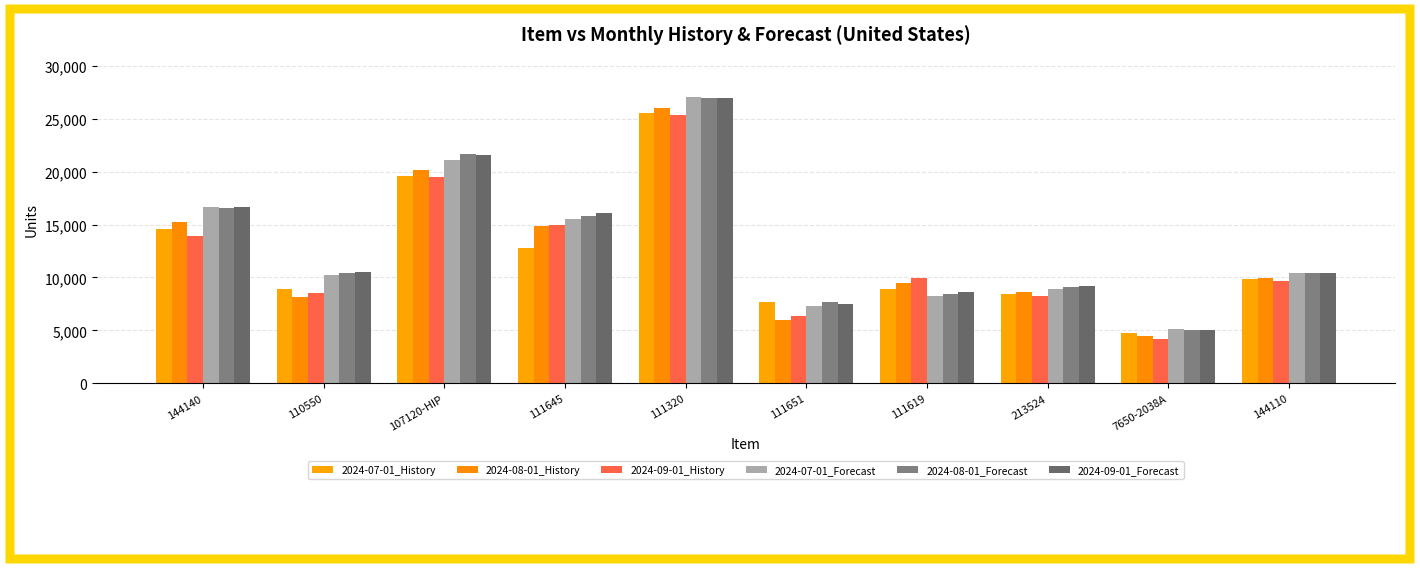

Which has a higher value, 144140 or 213524?

144140